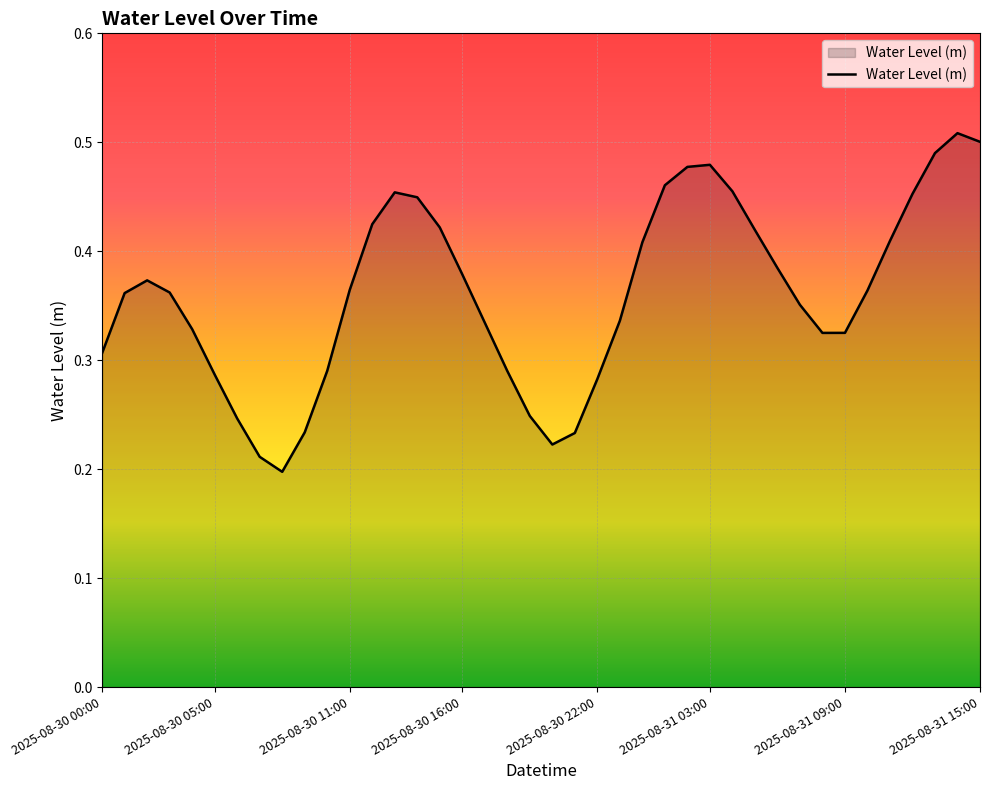

Which label corresponds to the smallest value in the chart?

2025-08-30 08:00